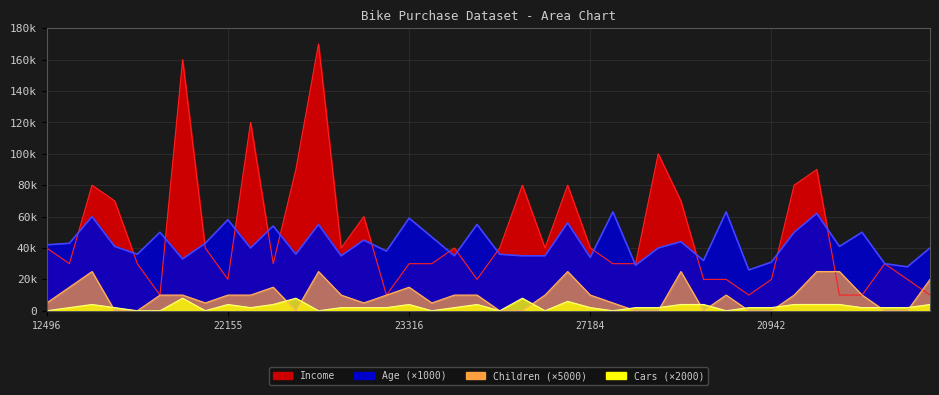

Read the Income value at 19364, to the nearest 100.

40000